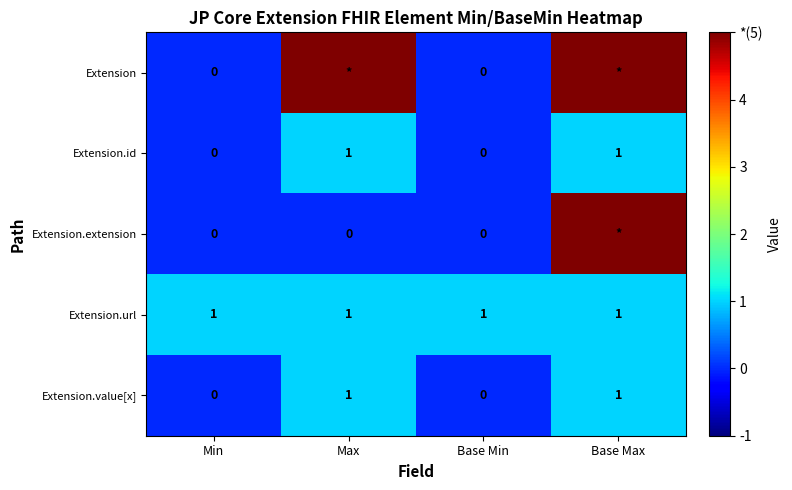

The value of Extension.id at Min is 0. True or false?

True